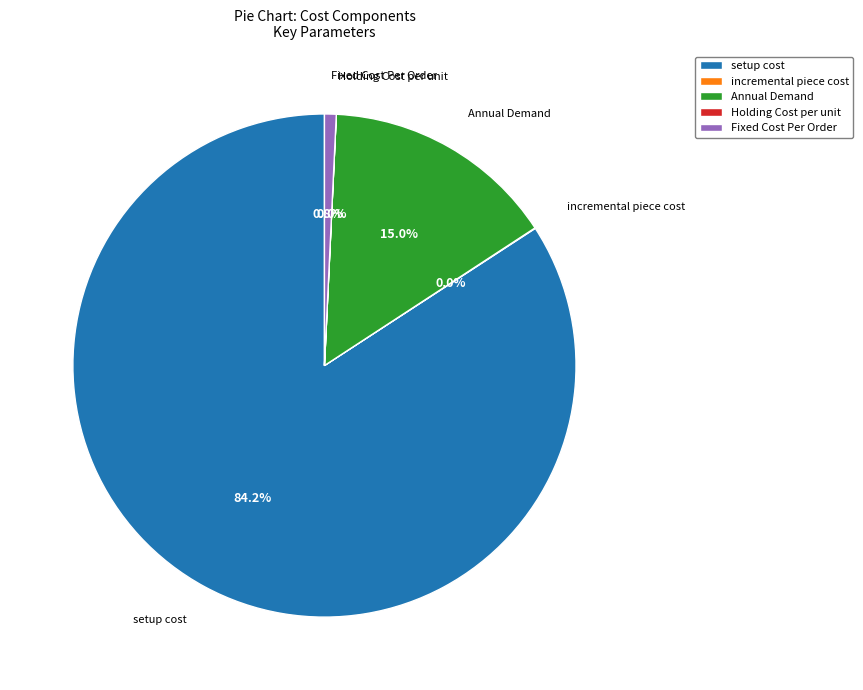

Which slice is the largest?

setup cost